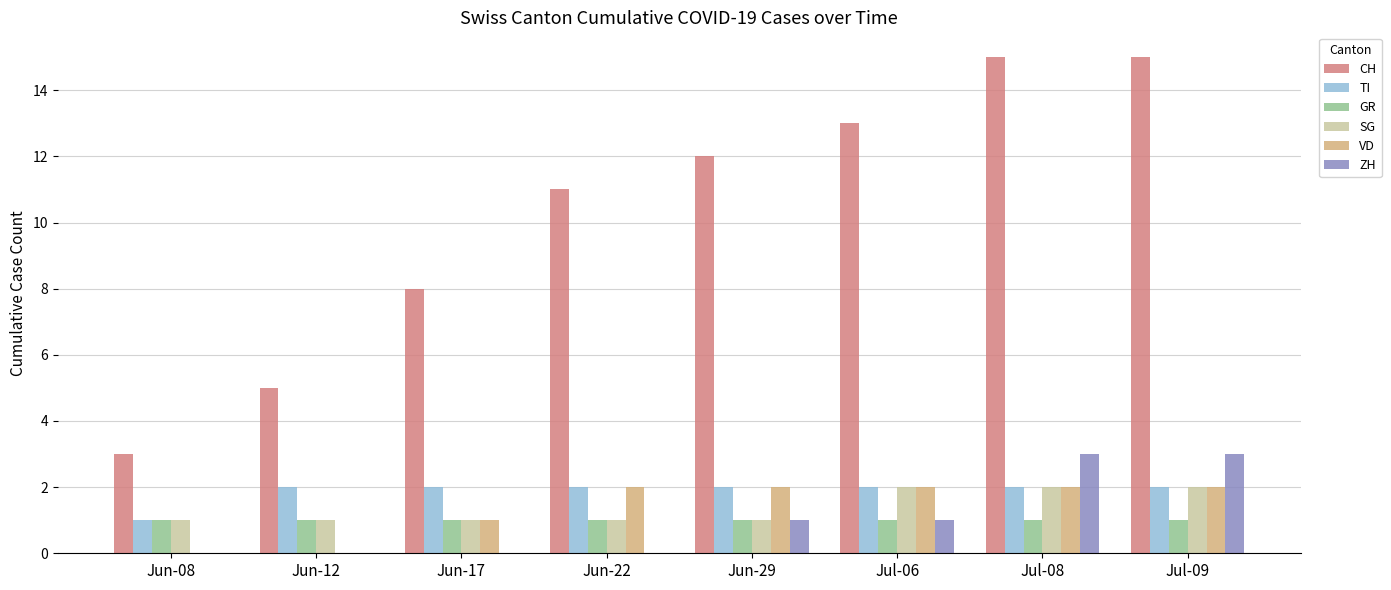

Count the number of data series in this chart.

6